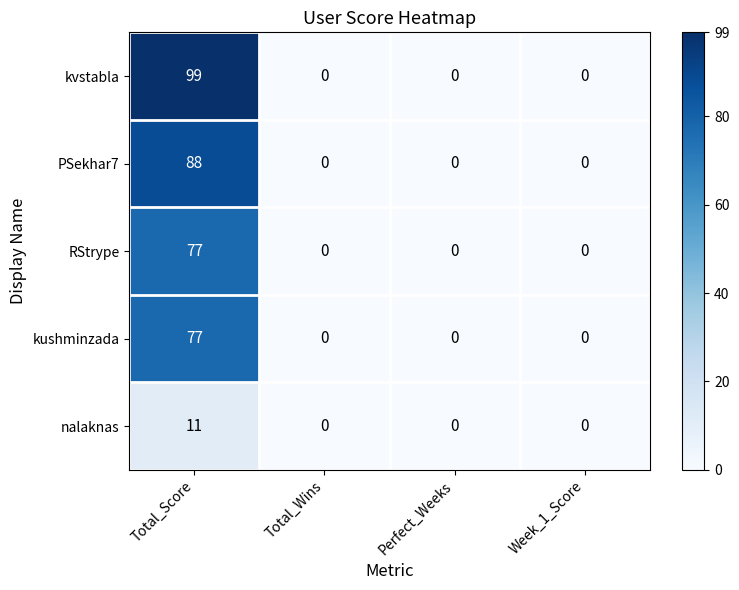

Reading left to right, what are all the values shown in this chart?

kvstabla: Total_Score=99	Total_Wins=0	Perfect_Weeks=0	Week_1_Score=0
PSekhar7: Total_Score=88	Total_Wins=0	Perfect_Weeks=0	Week_1_Score=0
RStrype: Total_Score=77	Total_Wins=0	Perfect_Weeks=0	Week_1_Score=0
kushminzada: Total_Score=77	Total_Wins=0	Perfect_Weeks=0	Week_1_Score=0
nalaknas: Total_Score=11	Total_Wins=0	Perfect_Weeks=0	Week_1_Score=0